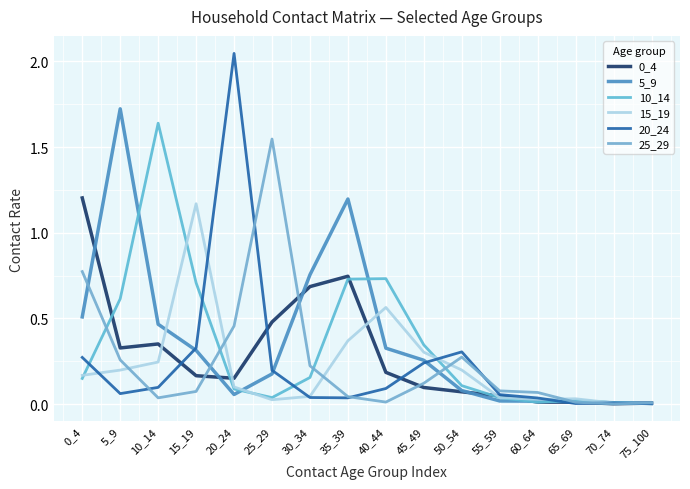

Which series ends up on top after the final intersection of 10_14 and 0_4?

0_4